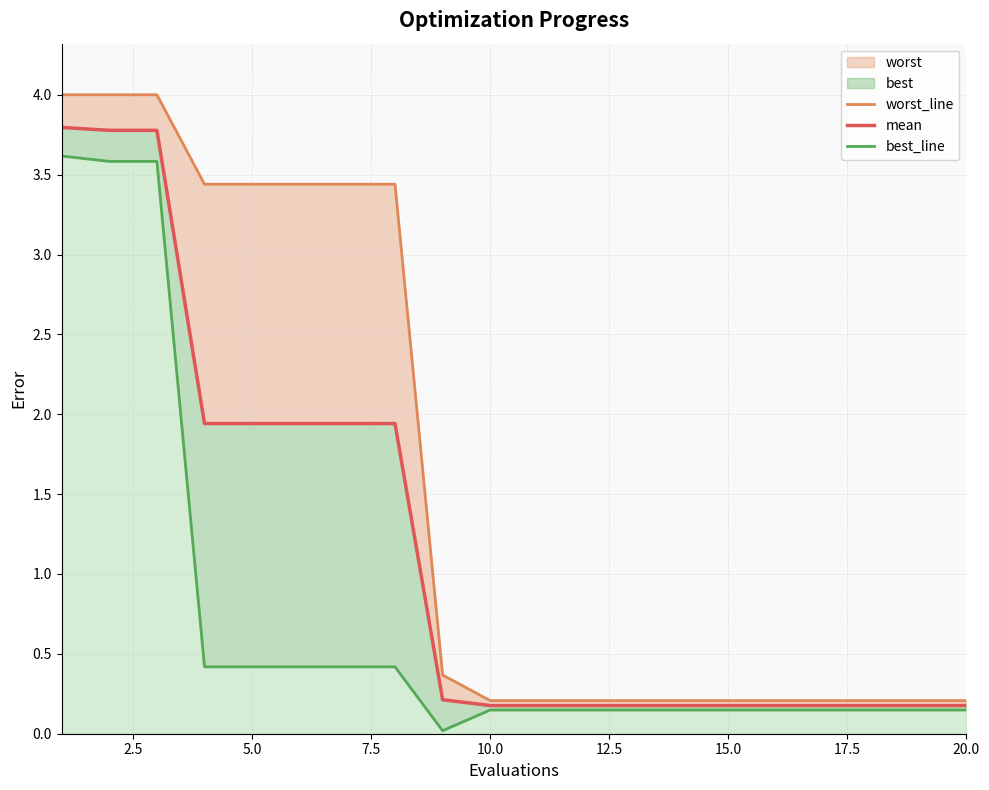

What is the sum of all mean values?

23.2